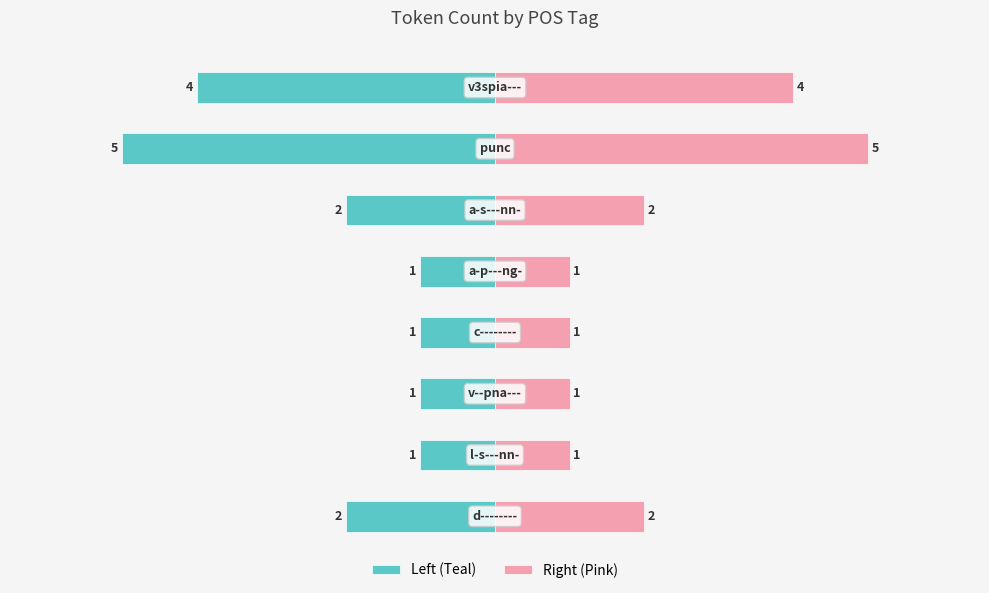

Which series has the largest total across all categories?

Right (Pink)